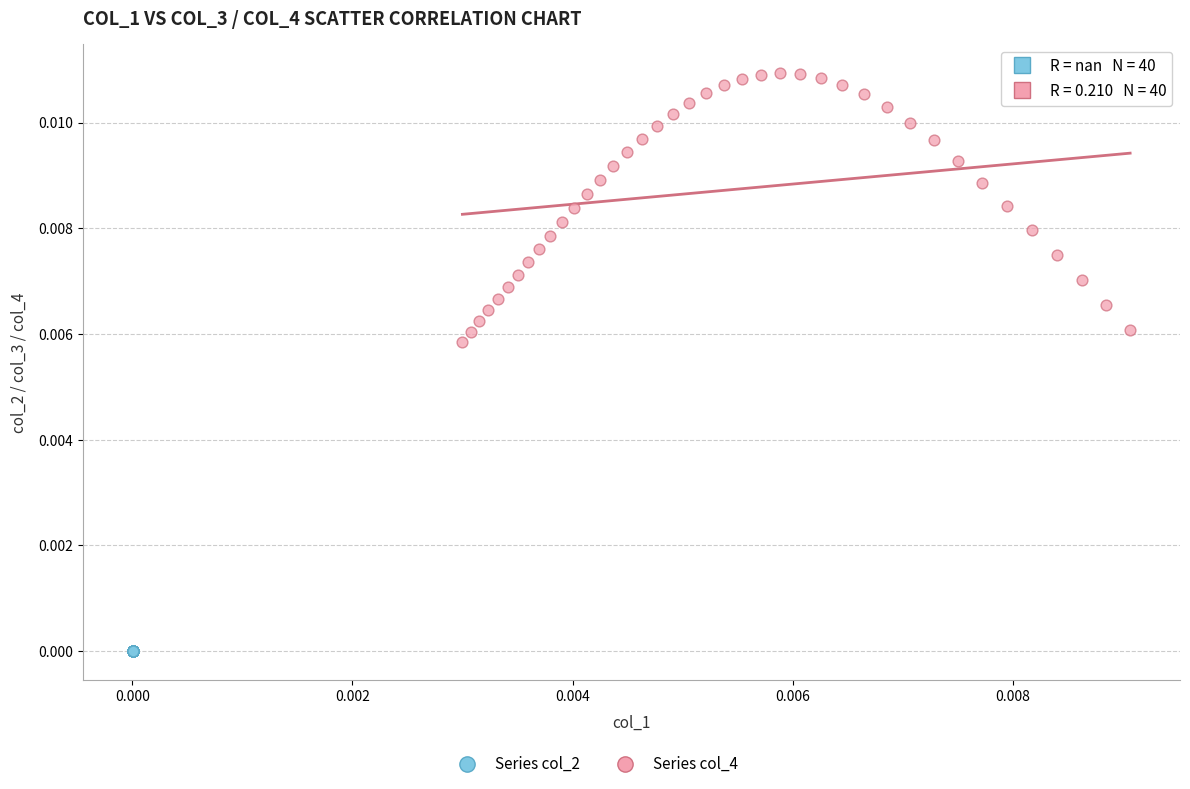

Which series reaches the maximum Y coordinate?

Series col_4